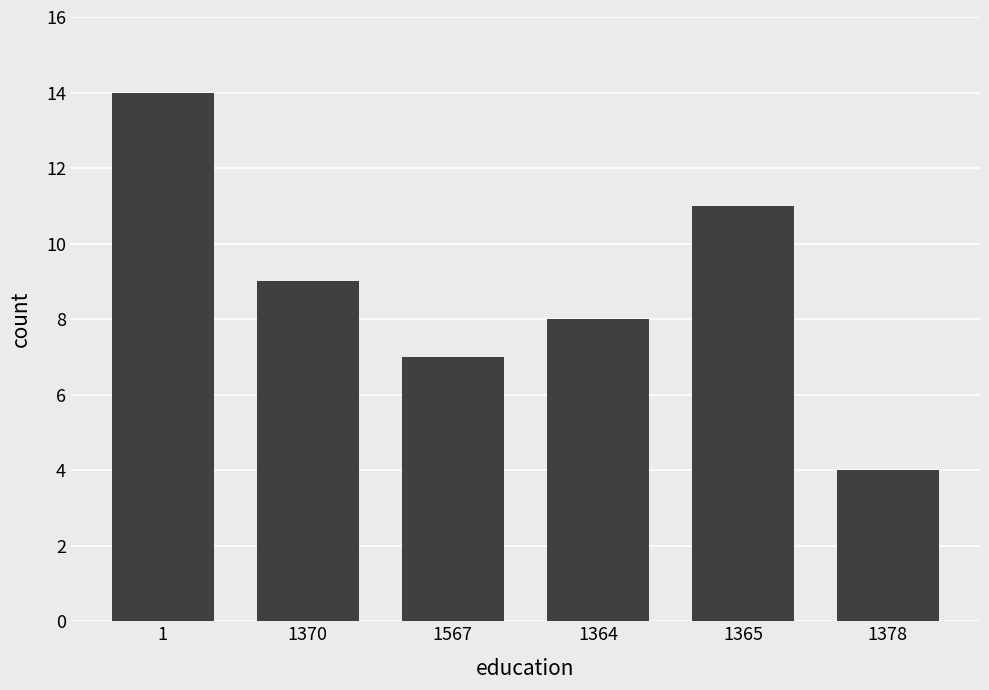

Count the values in the range 7 to 11.

4